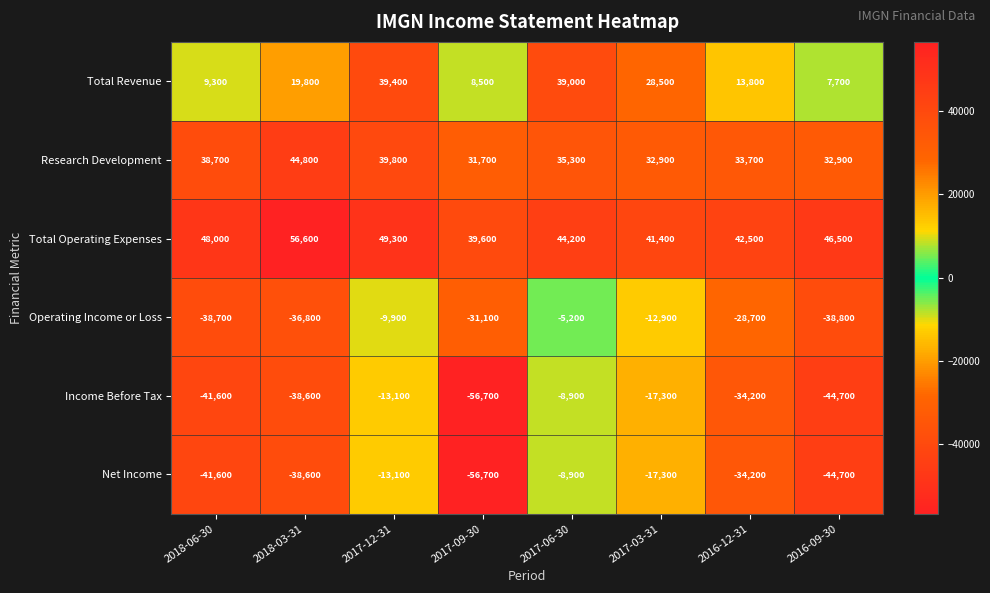

Which series has the largest total across all categories?

Total Operating Expenses